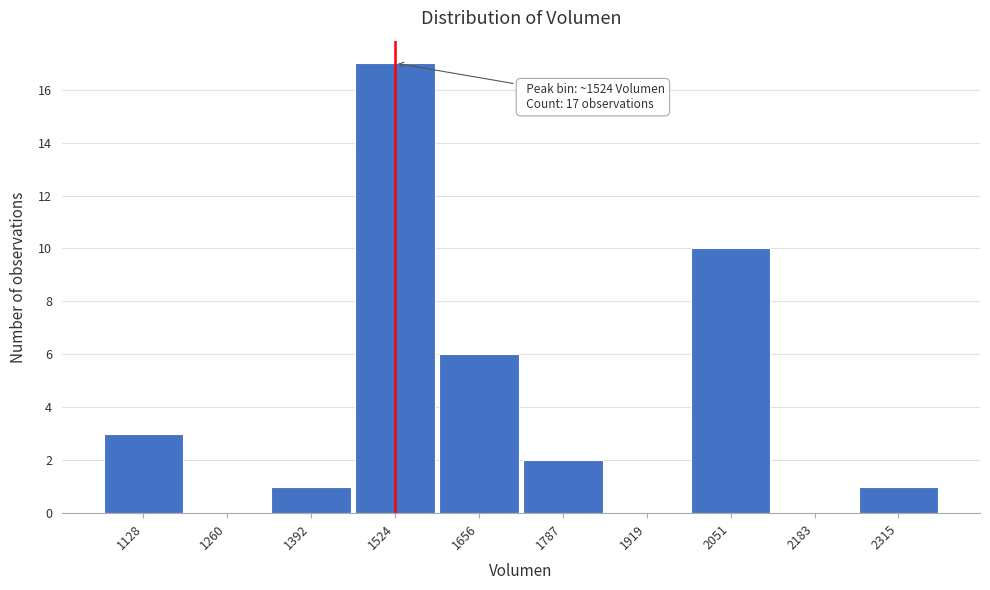

Over which range of the x-axis is the bar tallest?

1460 to 1580